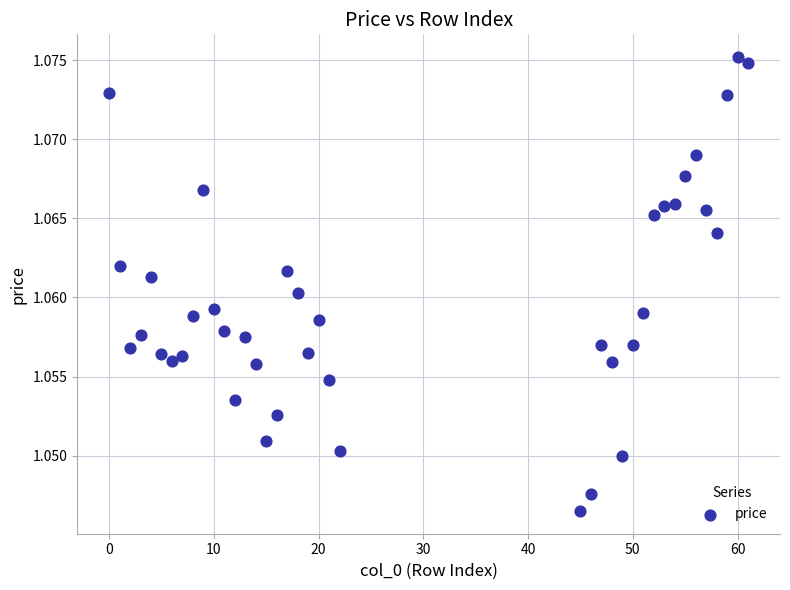

What is the range of X values (max minus min)?

61.0